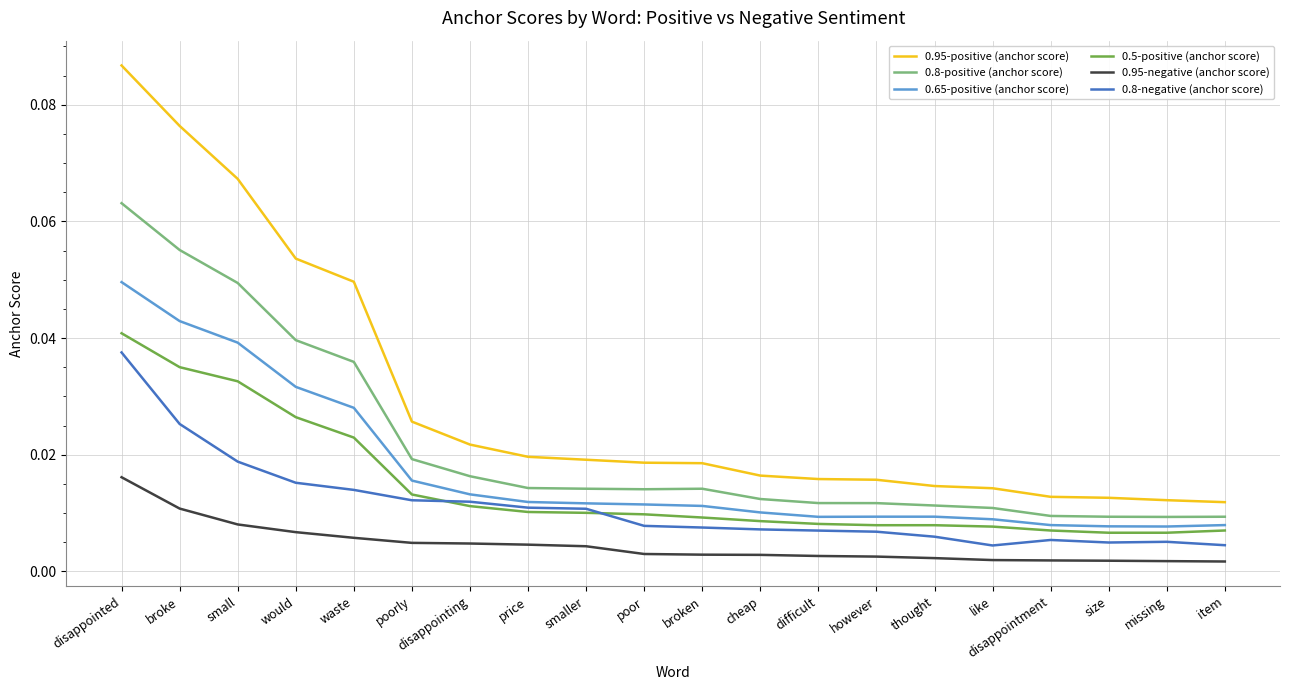

At how many categories does at least one series exceed 0?

20